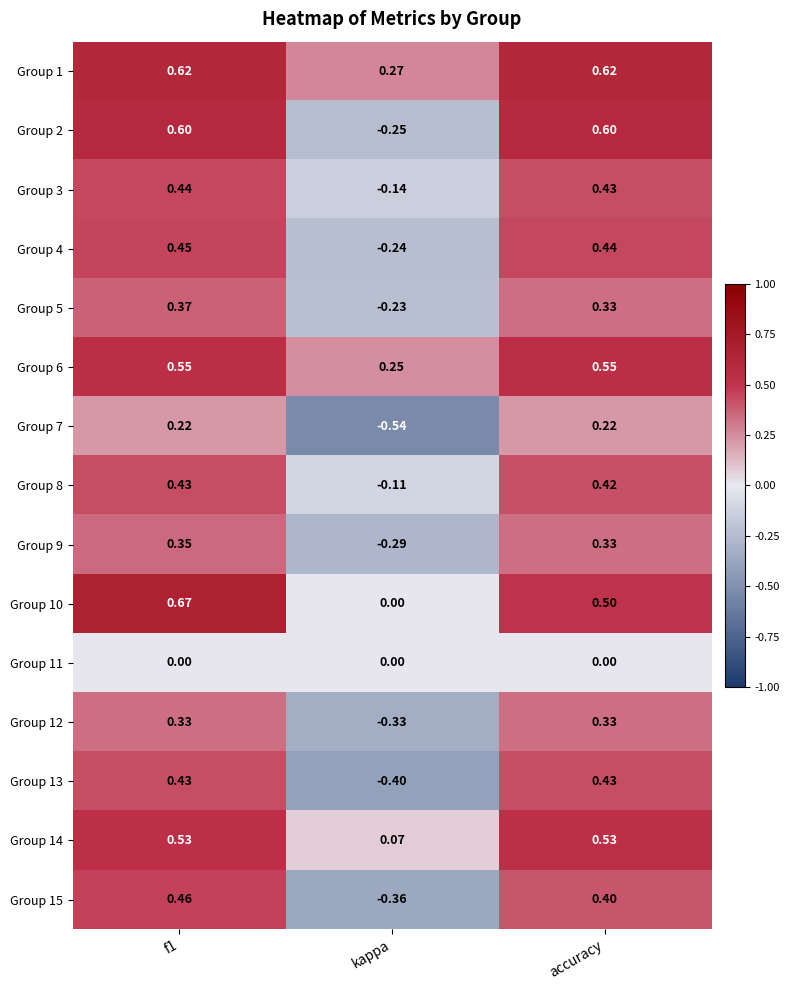

How many series are shown in this chart?

15